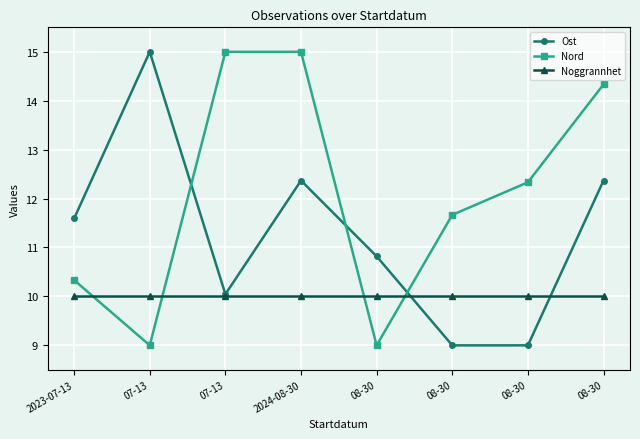

What is the sum of the Ost values at 2023-07-13 and 08-30?

22.4